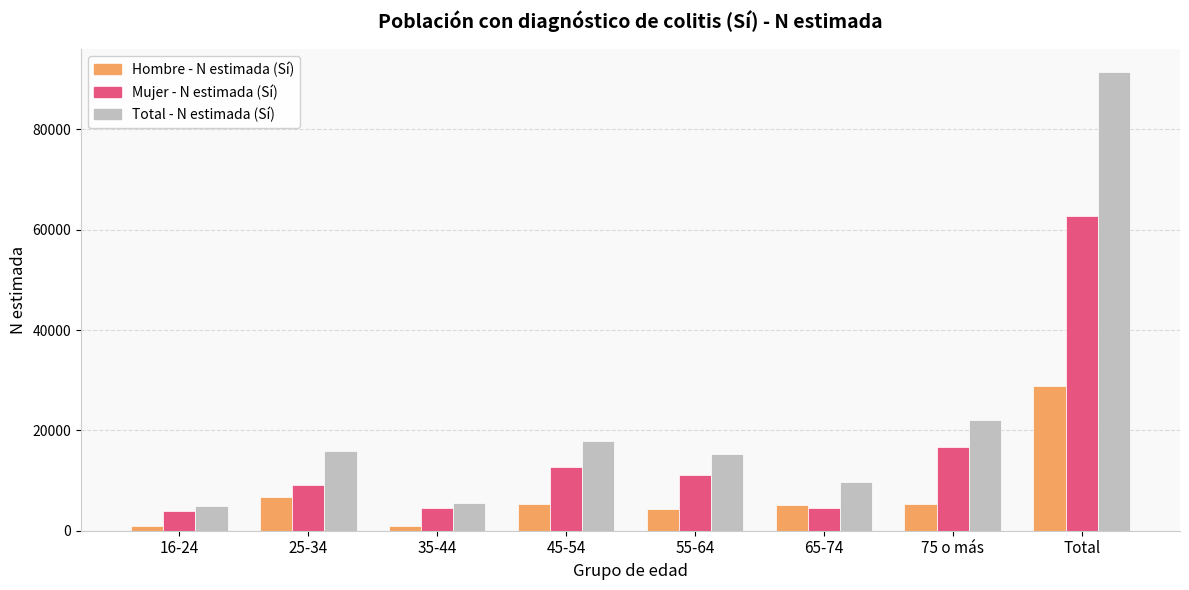

Rank the series by their maximum value, from highest to lowest.

Total - N estimada (Sí), Mujer - N estimada (Sí), Hombre - N estimada (Sí)